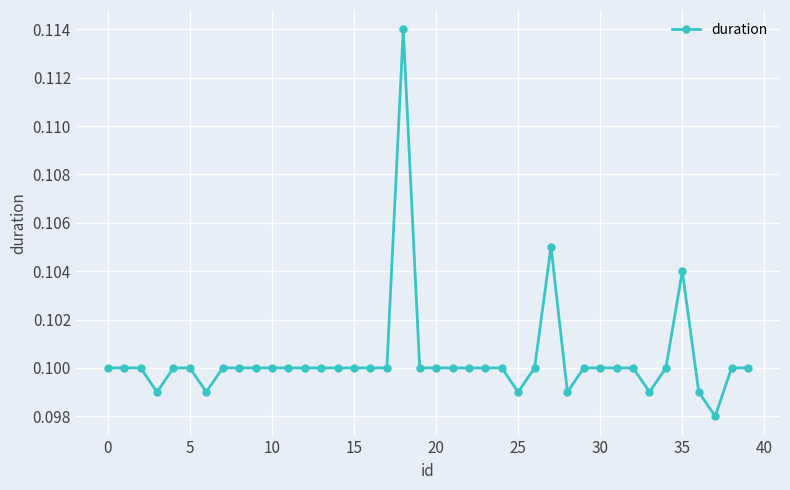

What is the sum of all values?

4.0